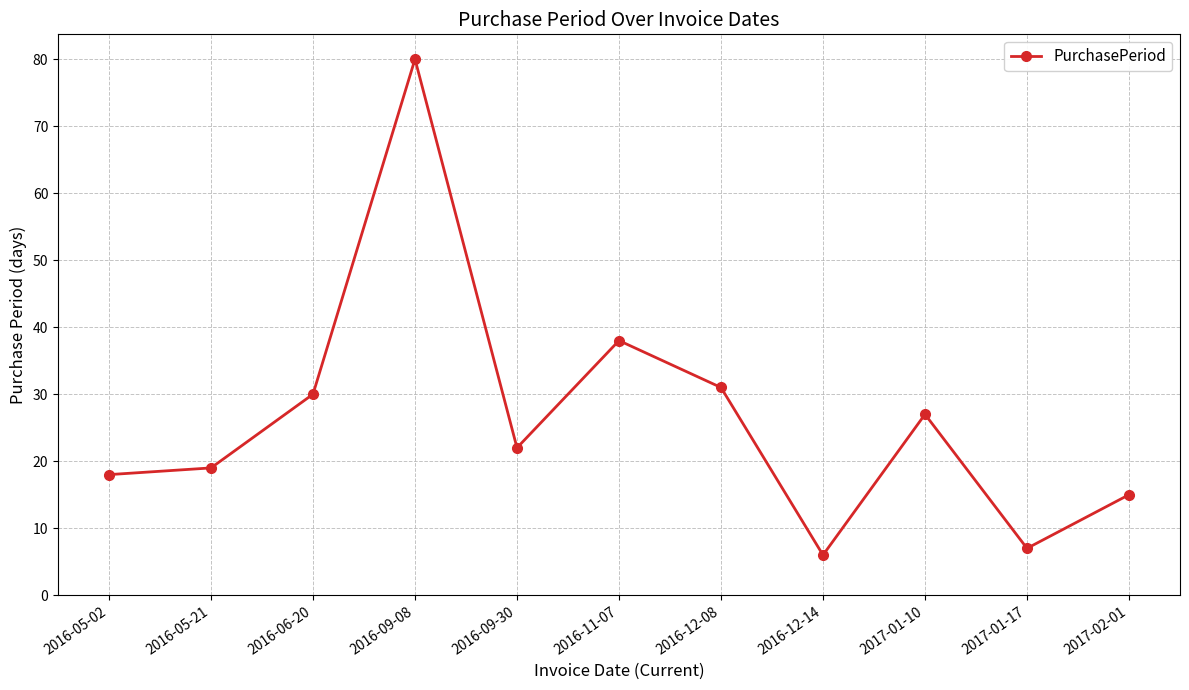

How many lines are shown in the chart?

1